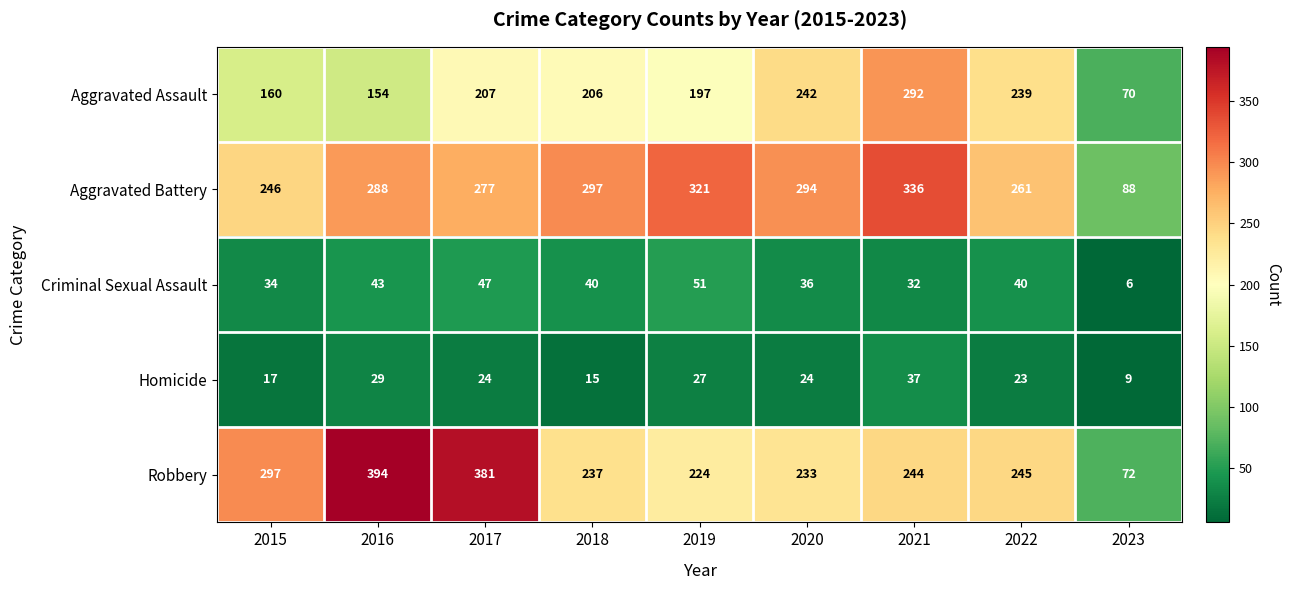

What is the average value of the Criminal Sexual Assault series?

37